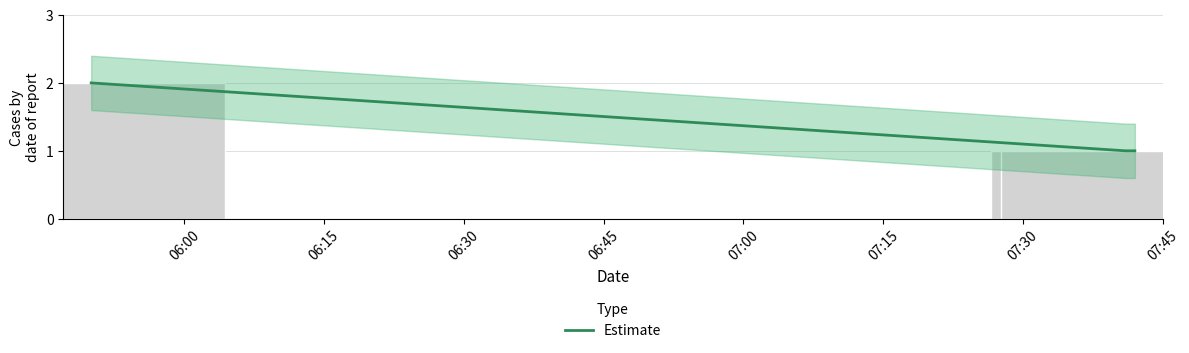

Is it true that the value at 06:00 is 4?

False